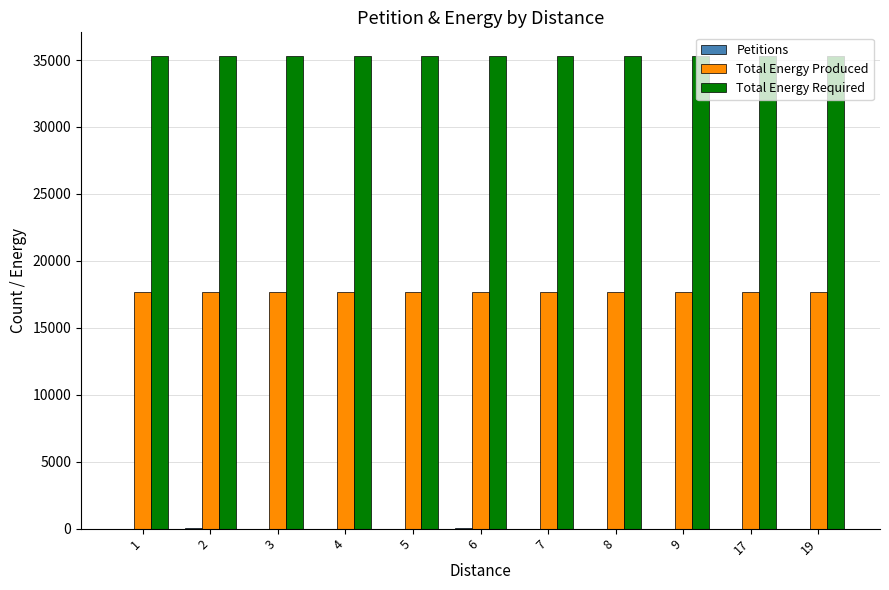

The value of Total Energy Required at 4 is 35304. True or false?

True